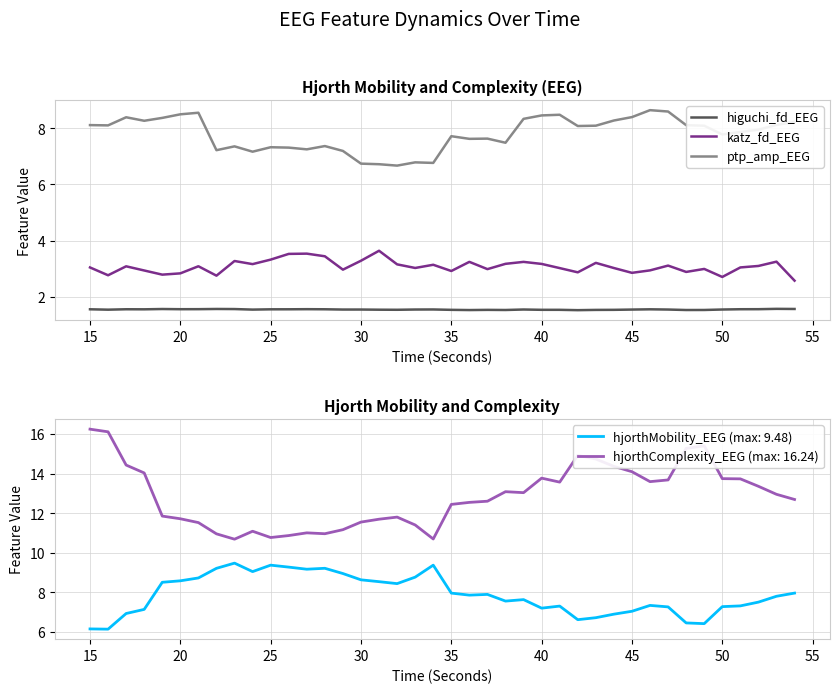

True or false: katz_fd_EEG and higuchi_fd_EEG intersect in this chart.

False